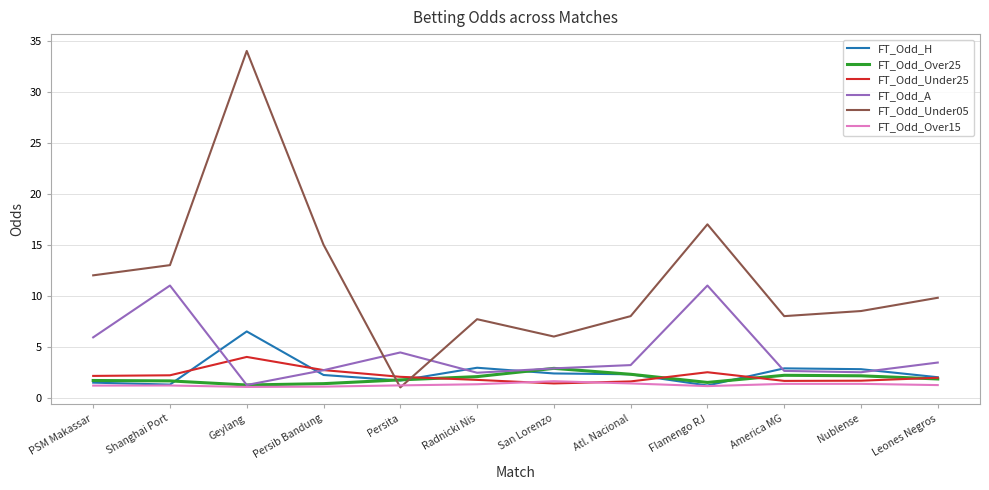

Which series ends up on top after the final intersection of FT_Odd_Over25 and FT_Odd_Under05?

FT_Odd_Under05